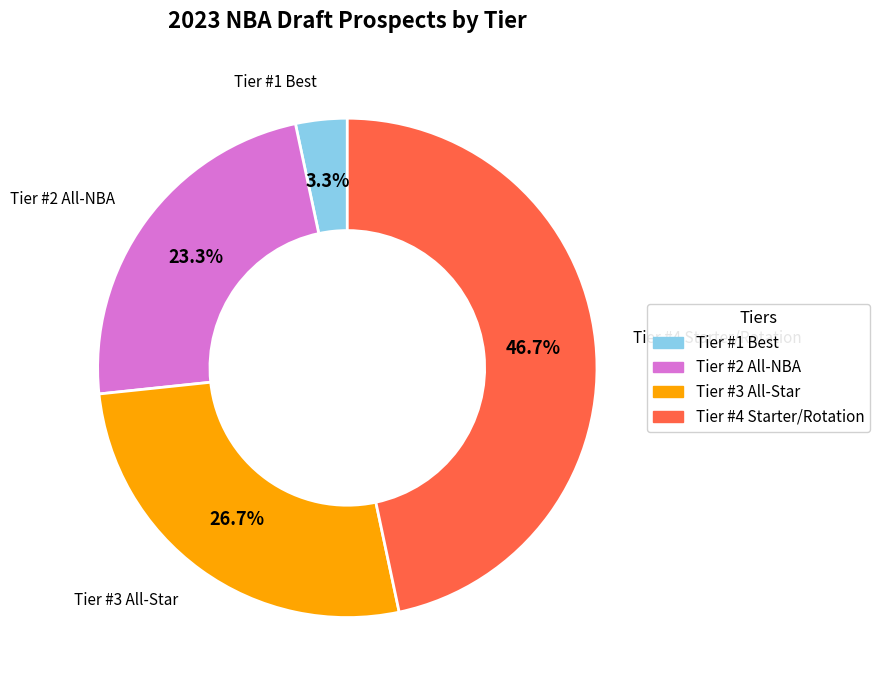

How many segments does this pie chart have?

4